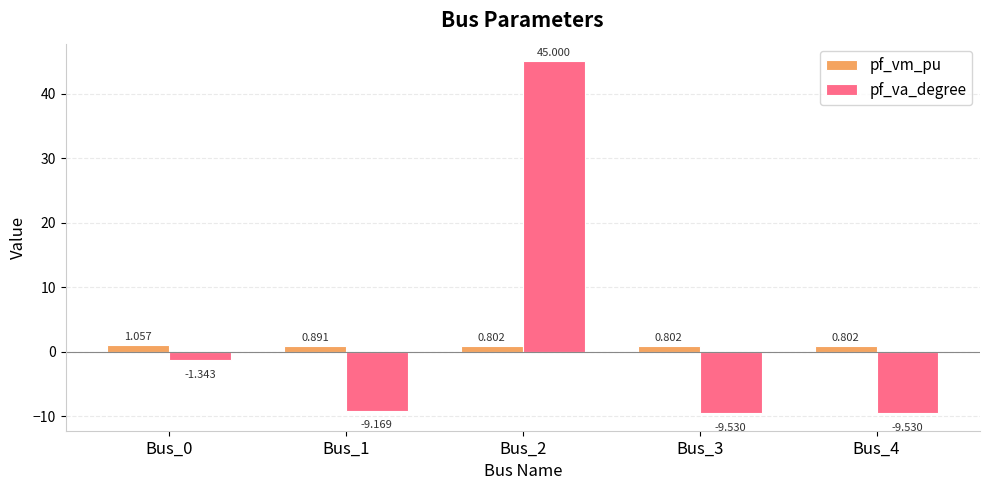

How many values in the pf_va_degree series exceed -9?

2